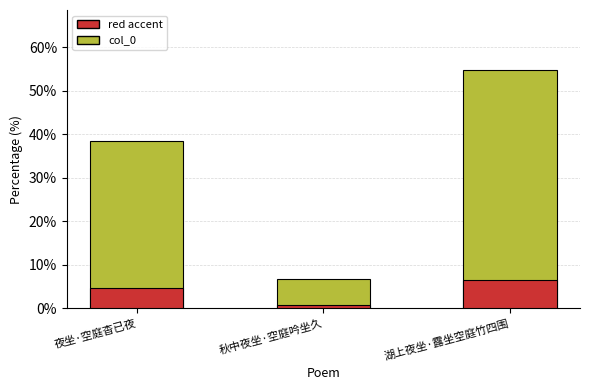

Is it true that the value at 秋中夜坐·空庭吟坐久 is 9.3?

False